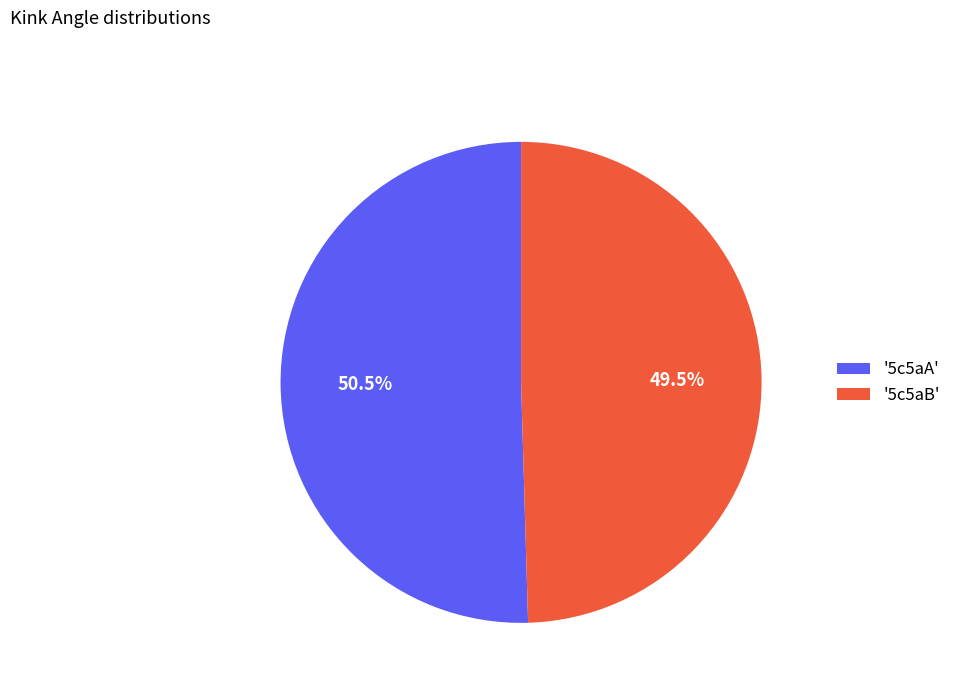

What is the largest slice in the pie chart?

'5c5aA'